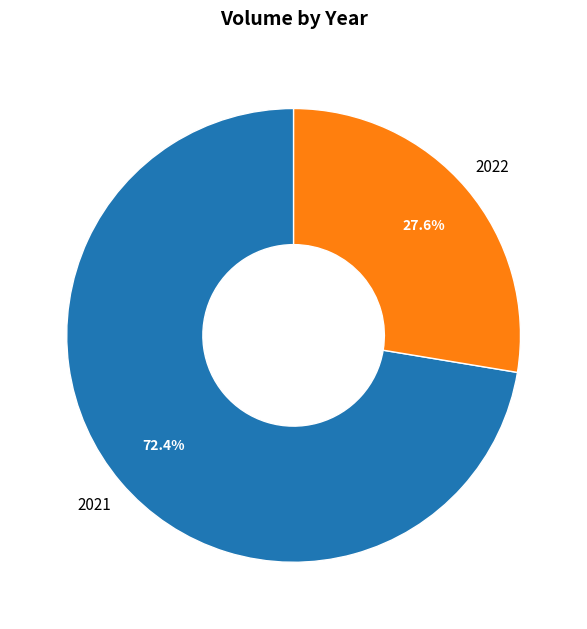

Between 2022 and 2021, which is larger?

2021